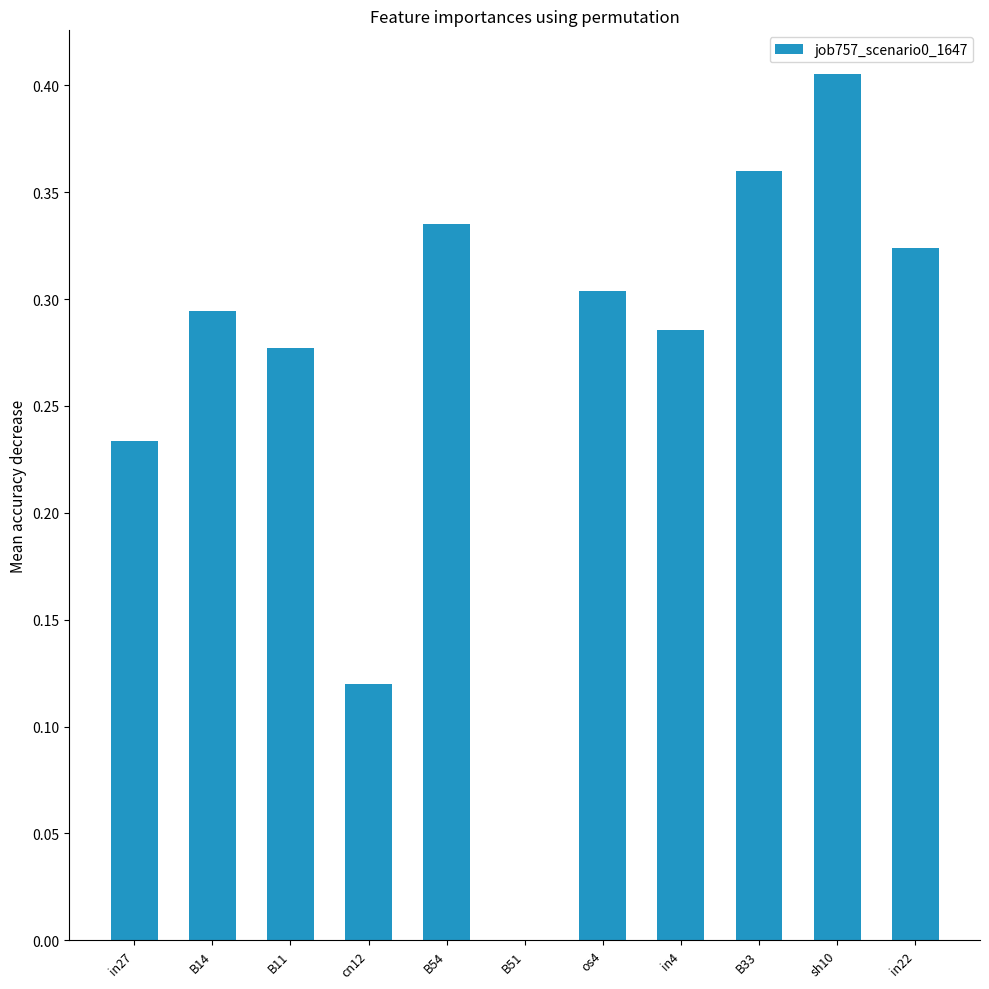

At which label is the value closest to 0?

B51